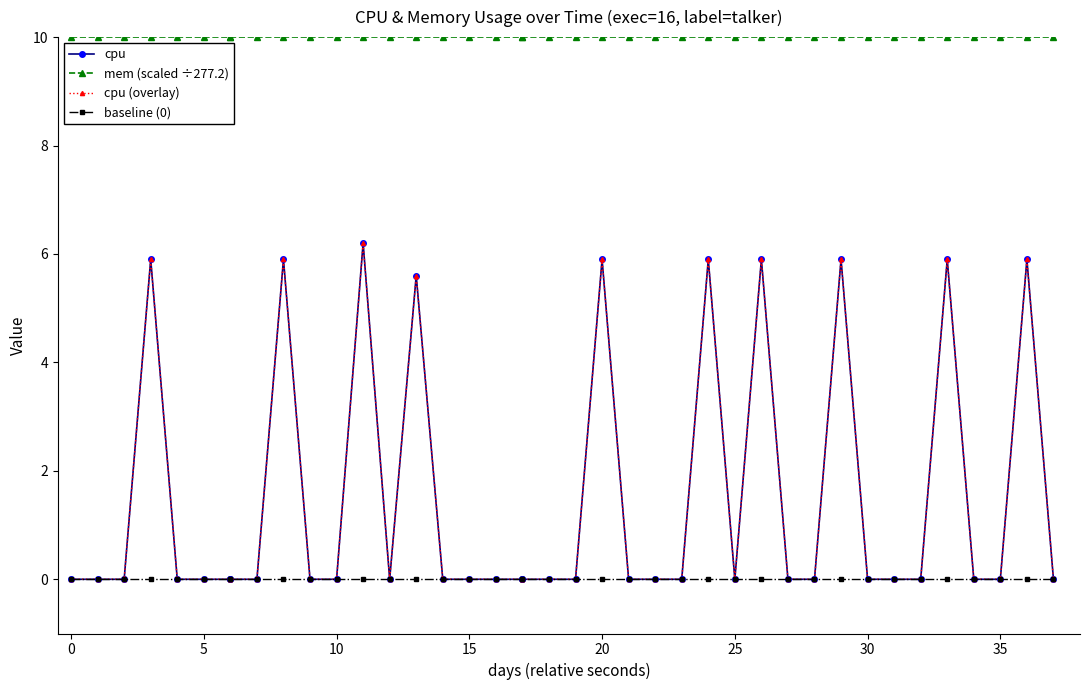

How many lines are shown in the chart?

4